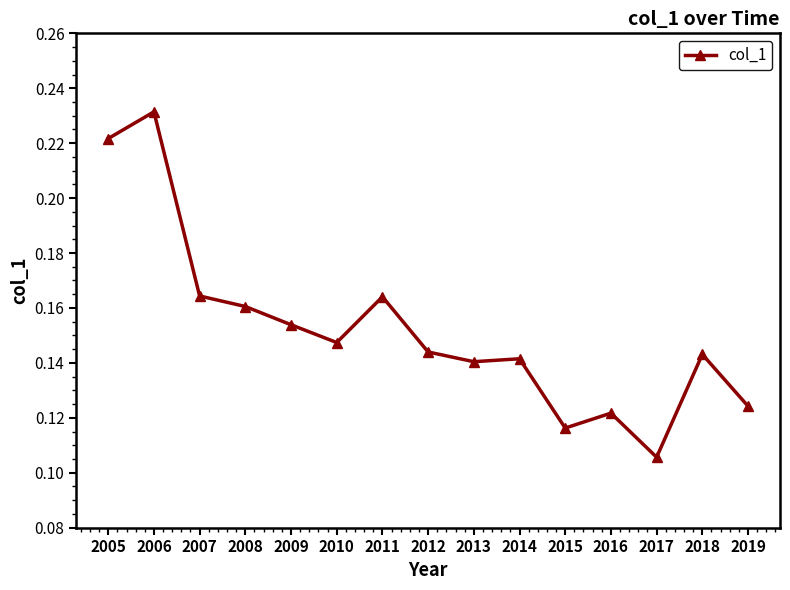

The value at 2006 is 0.4. True or false?

False